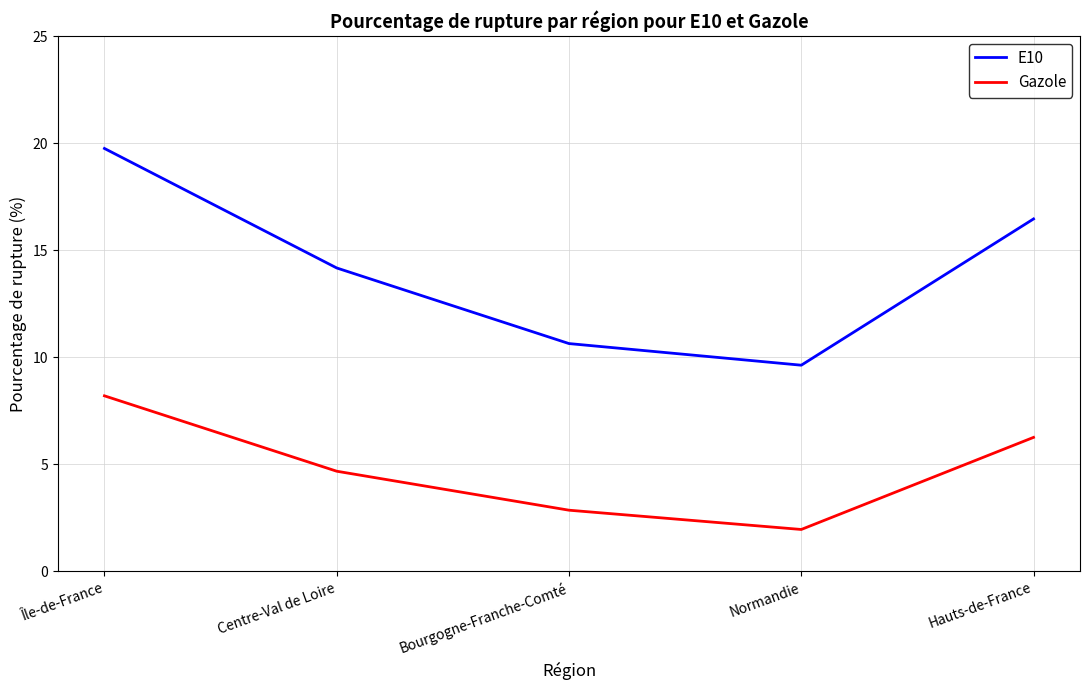

Which series has the widest spread of values?

E10